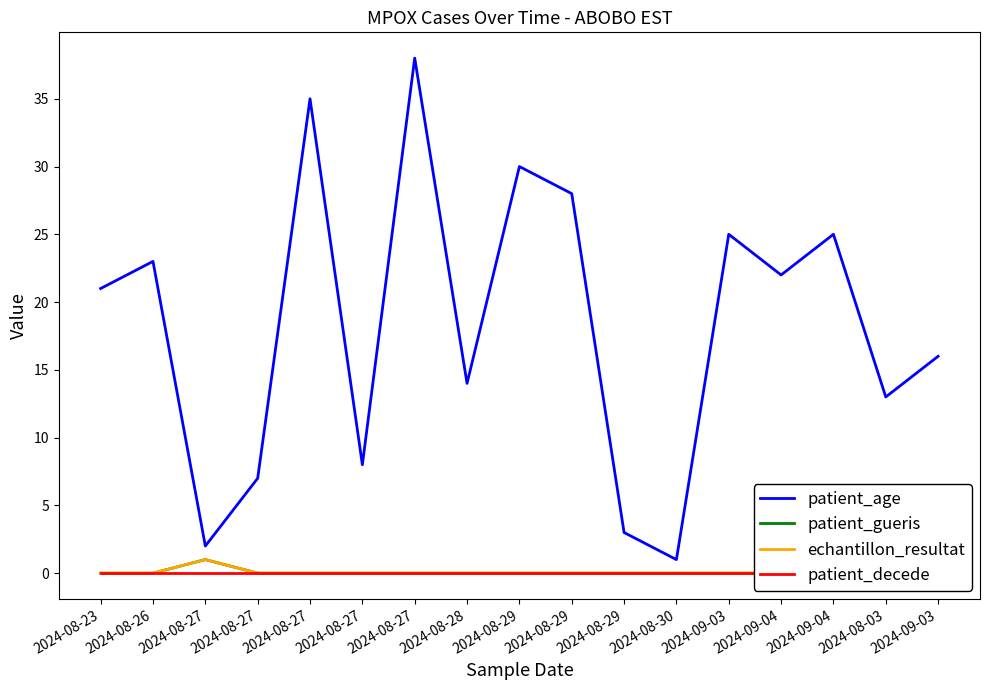

The value of patient_age at 2024-08-29 is 3. True or false?

True